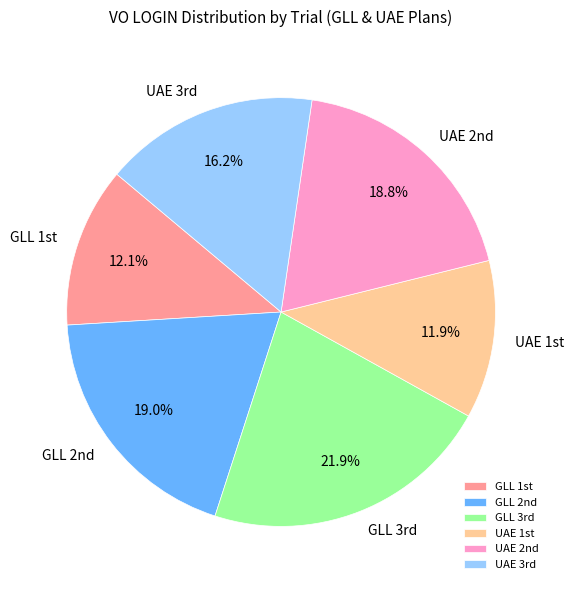

How many slices are in this pie chart?

6